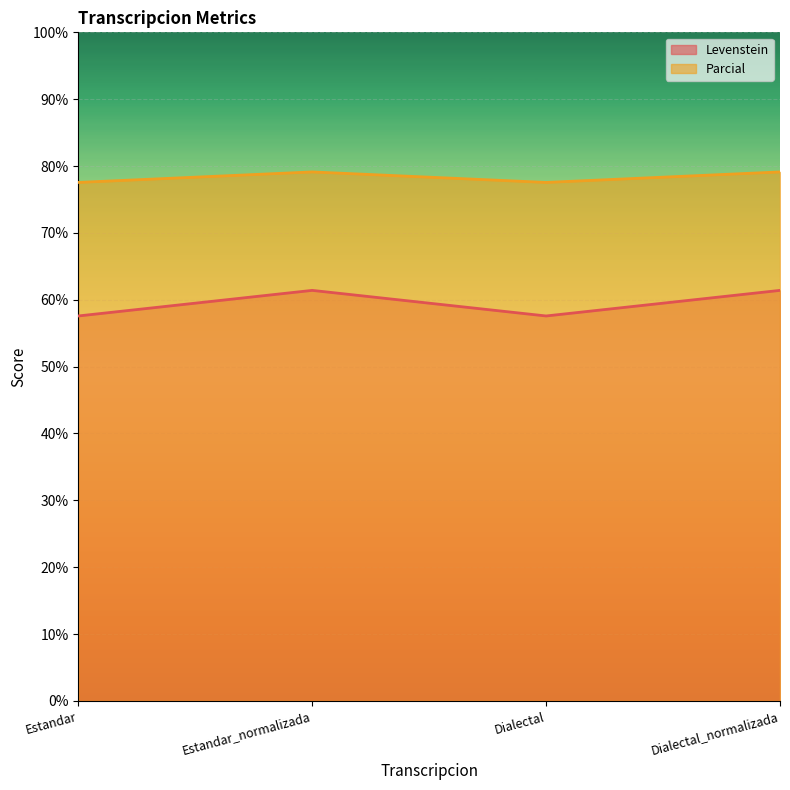

The value of Levenstein at Dialectal_normalizada is 30.5. True or false?

False